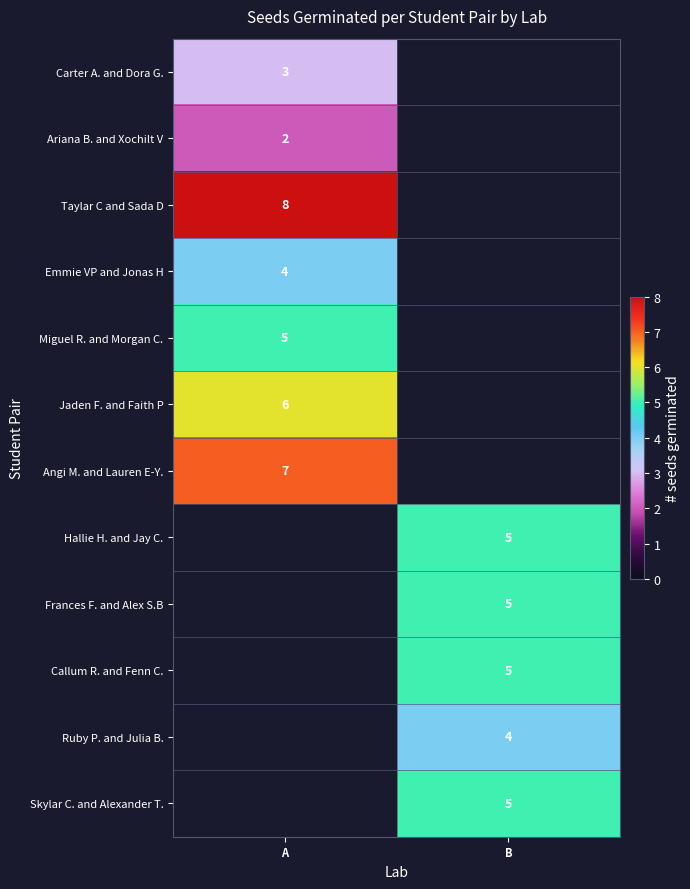

The Emmie VP and Jonas H series shows 4 at A. True or false?

True